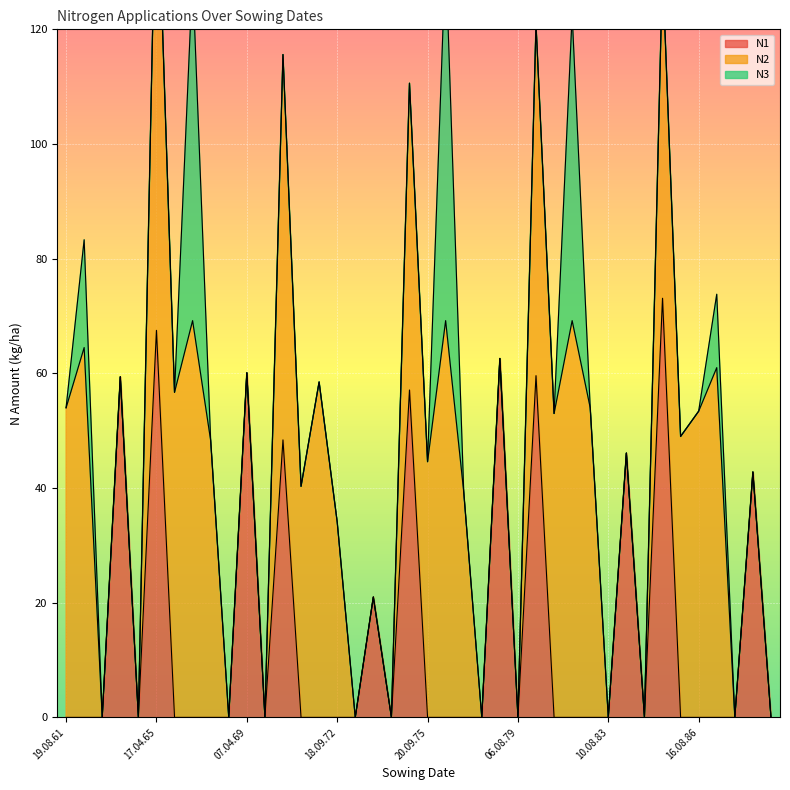

How many lines are shown in the chart?

3